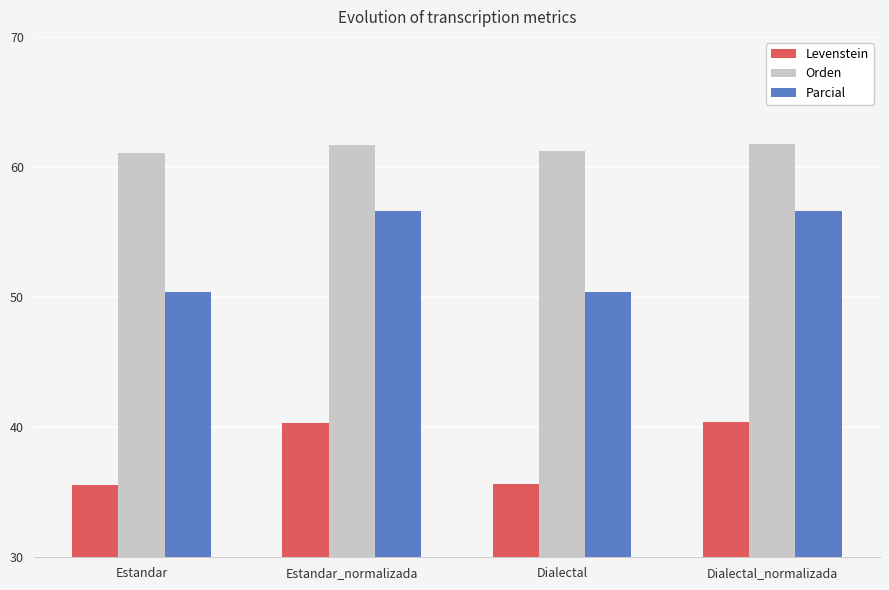

Rank the series by their average value, from highest to lowest.

Orden, Parcial, Levenstein